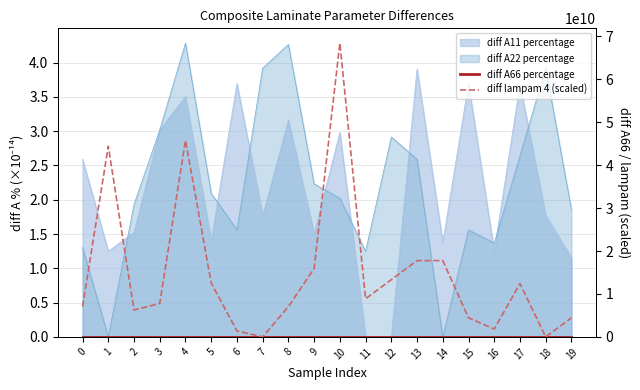

How many data points in diff lampam 4 (scaled) are above 8881784197?

10